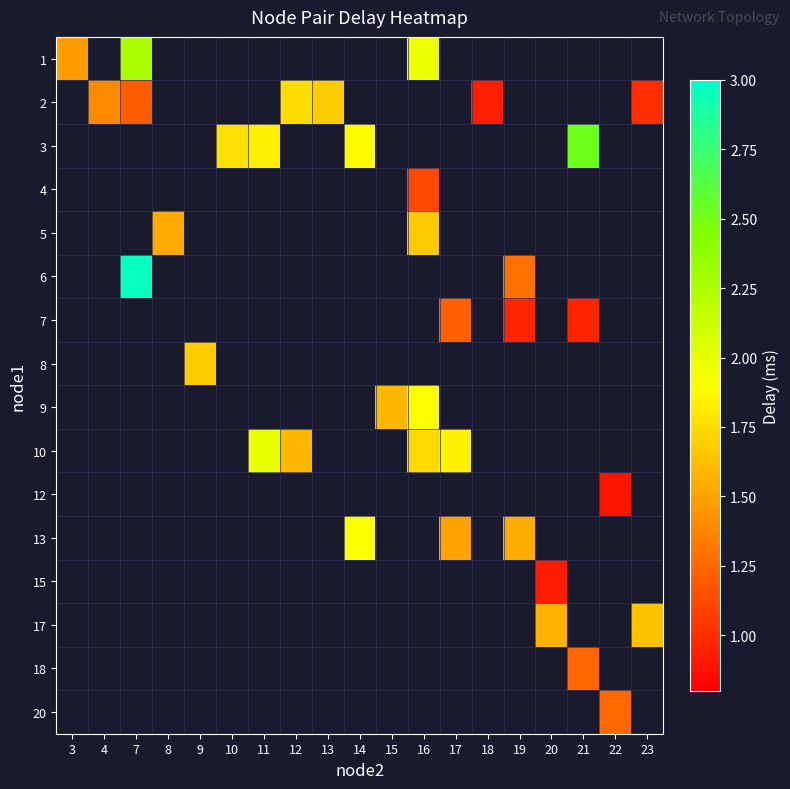

At how many categories does at least one series exceed 2?

2